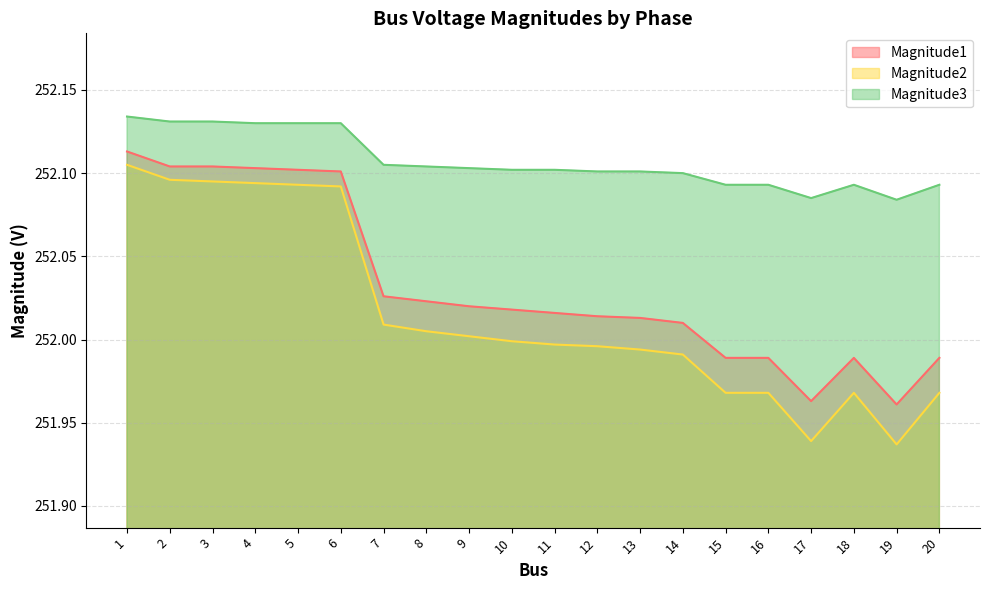

In Magnitude1, how many points are lower than both neighbors (excluding endpoints)?

2